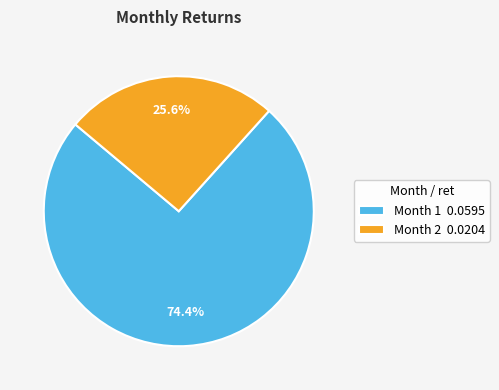

Which slice is the largest?

Month 1 0.0595